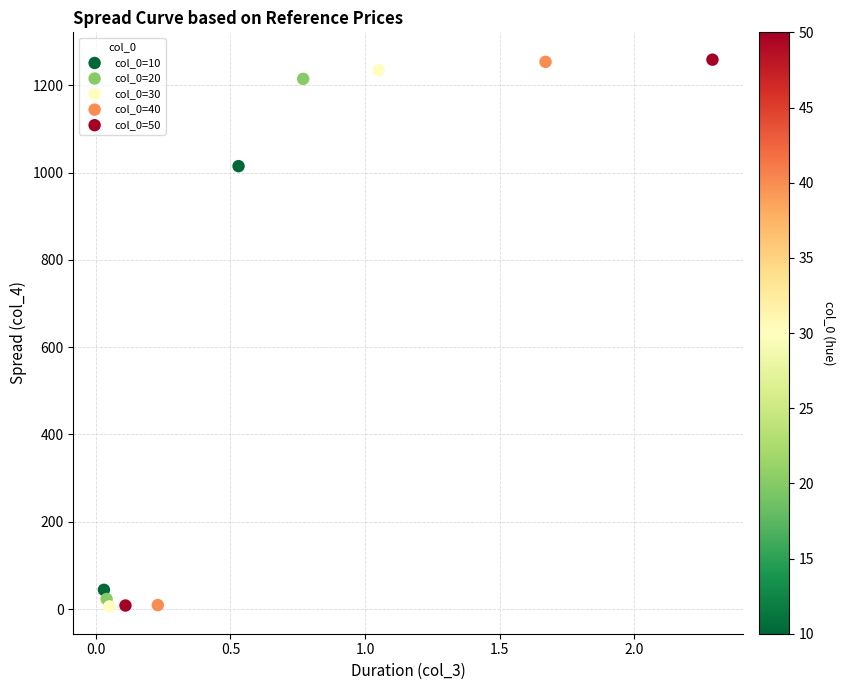

What are all the series names shown in the legend?

col_0=10, col_0=20, col_0=30, col_0=40, col_0=50